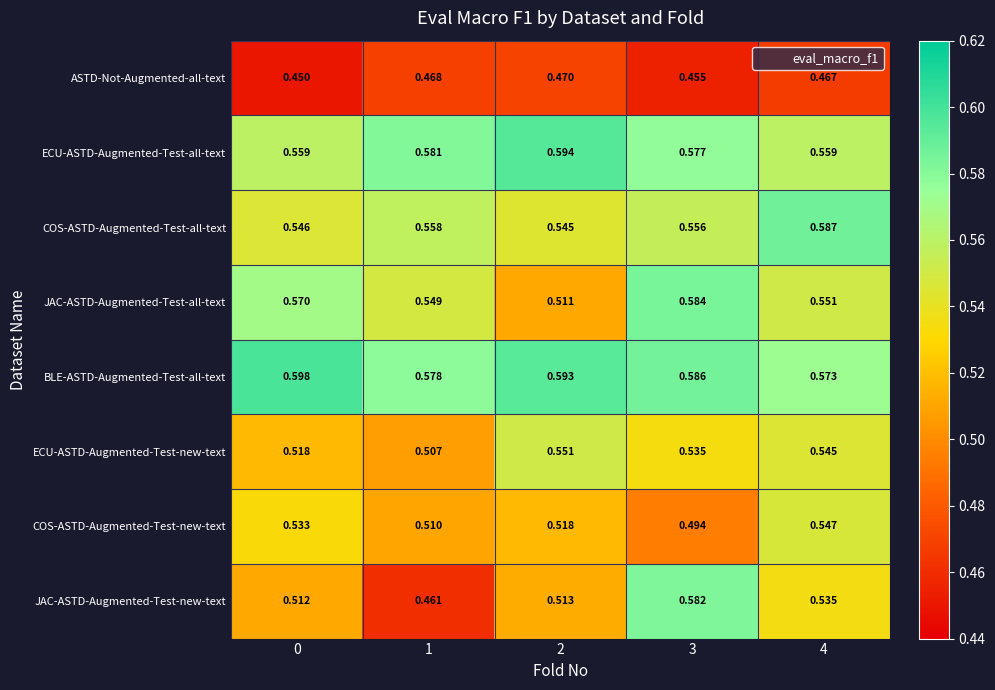

Which series has the largest range (max minus min)?

JAC-ASTD-Augmented-Test-new-text